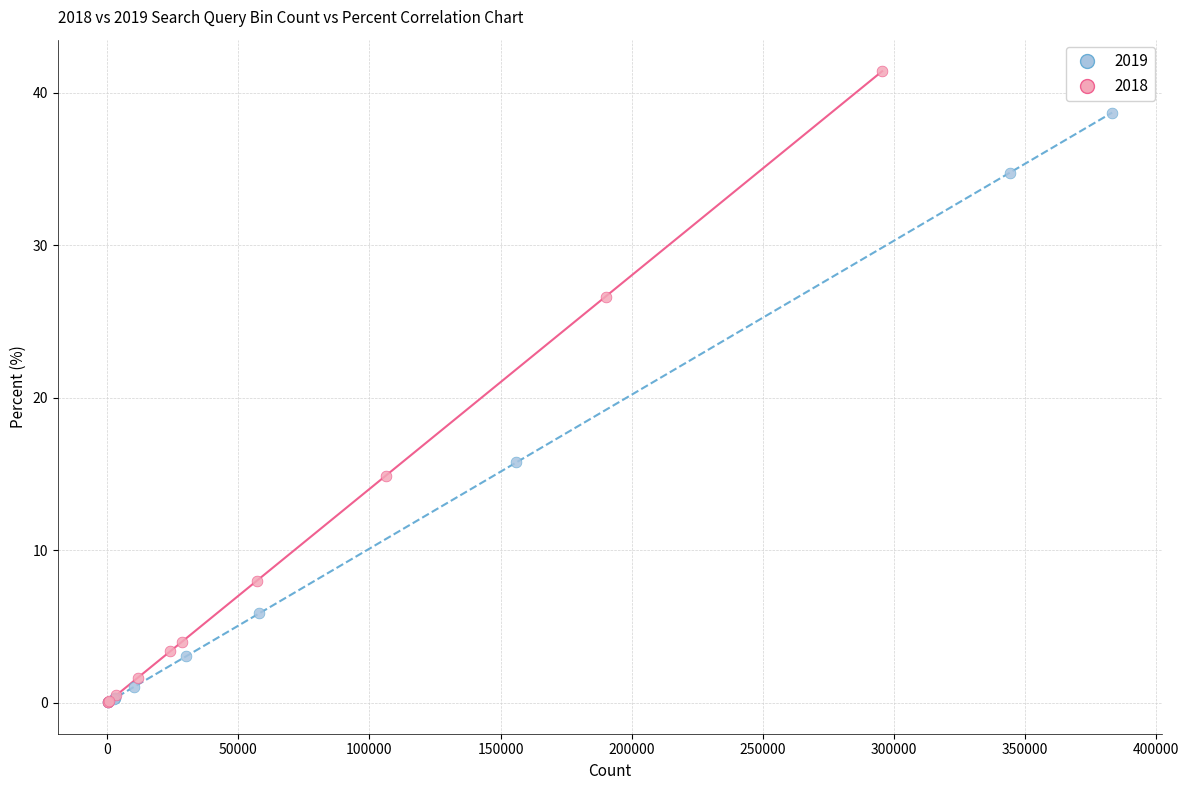

Which series has the widest spread of Y values?

2018